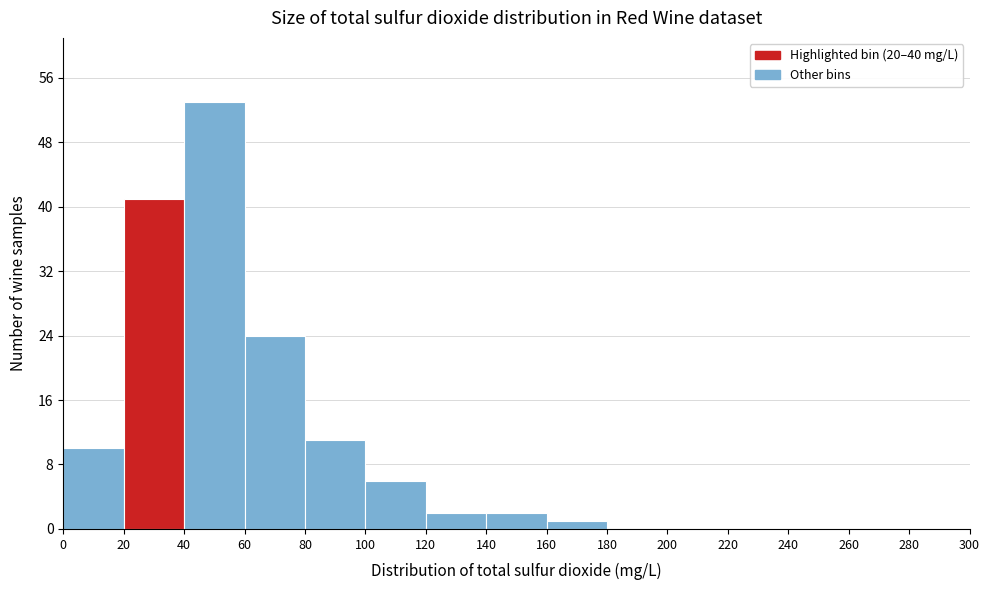

What is the height of the bar covering 160 to 180 on the x-axis? The values are not printed on the chart, so give them approximately, as read against the axis.

1